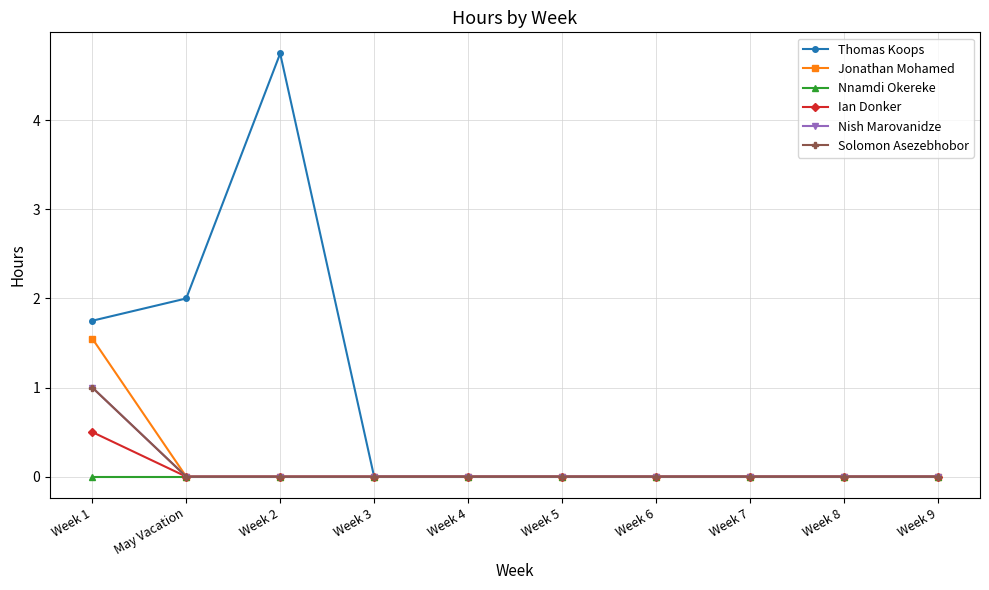

Does the chart have visible grid lines?

Yes